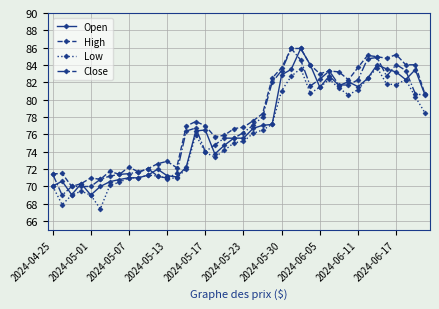

What is the value of the Close point at the 10th from the left?

71.7